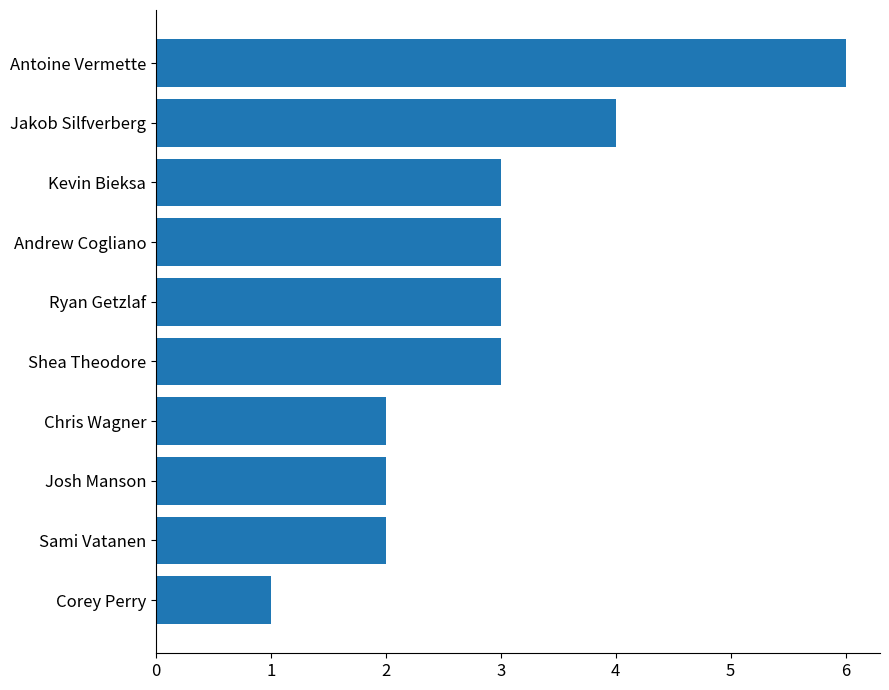

Which has a higher value, Chris Wagner or Ryan Getzlaf?

Ryan Getzlaf